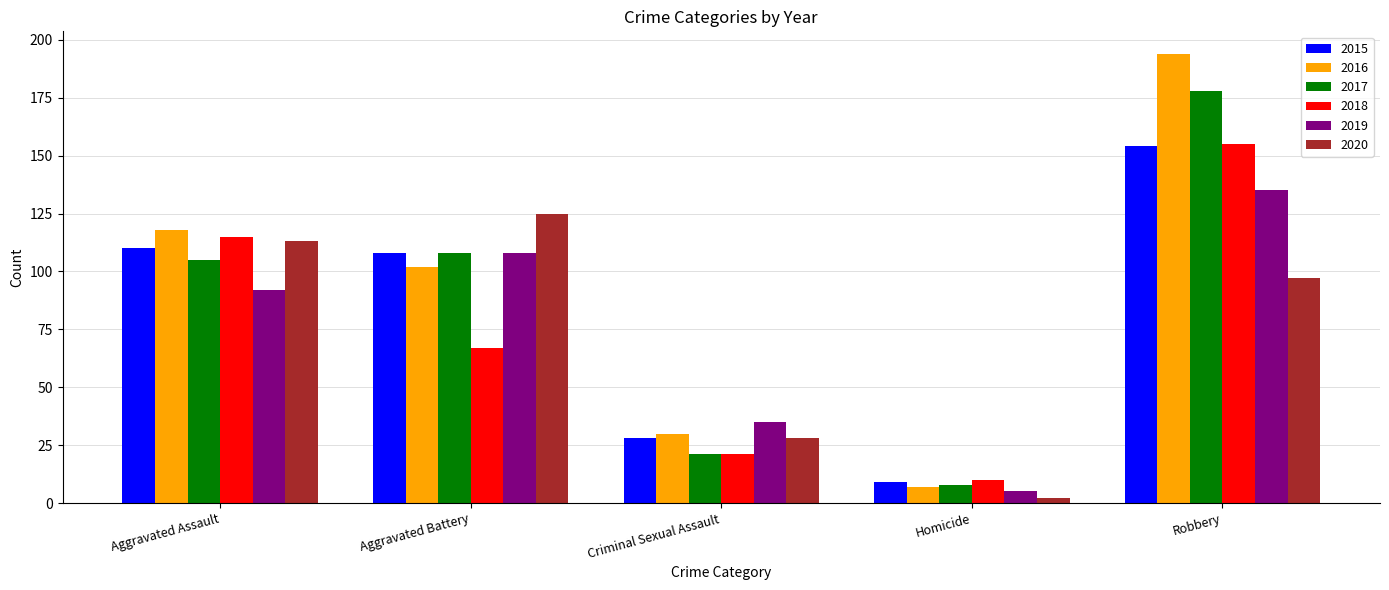

At which category is the sum across all series the highest?

Robbery